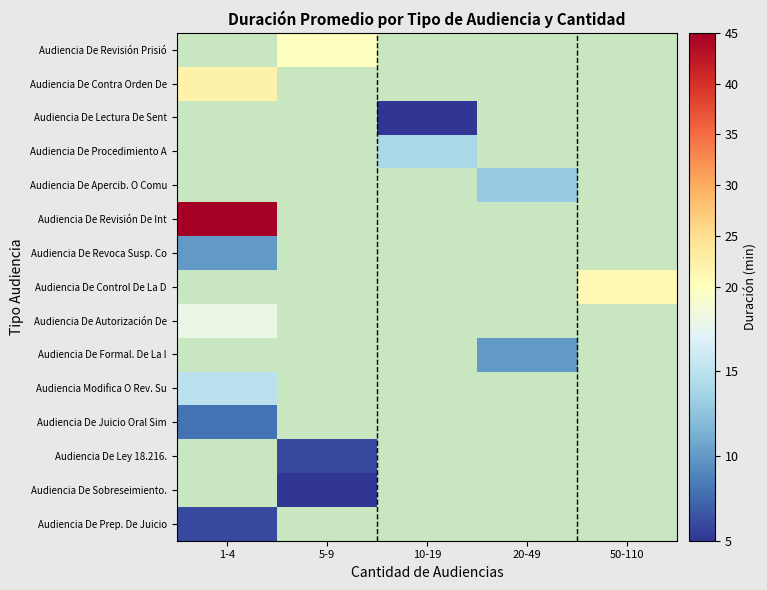

Between 10-19 and 20-49, which is larger?

20-49